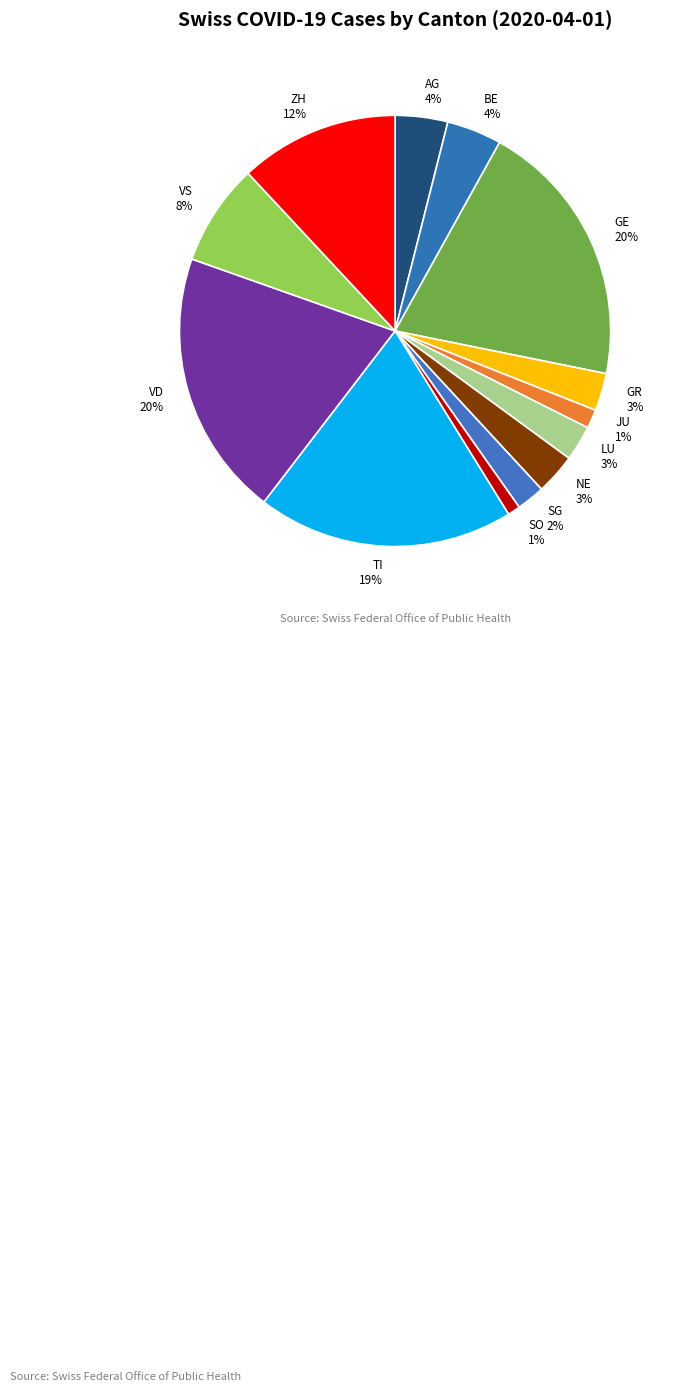

True or false: VS accounts for 8% of the total.

True